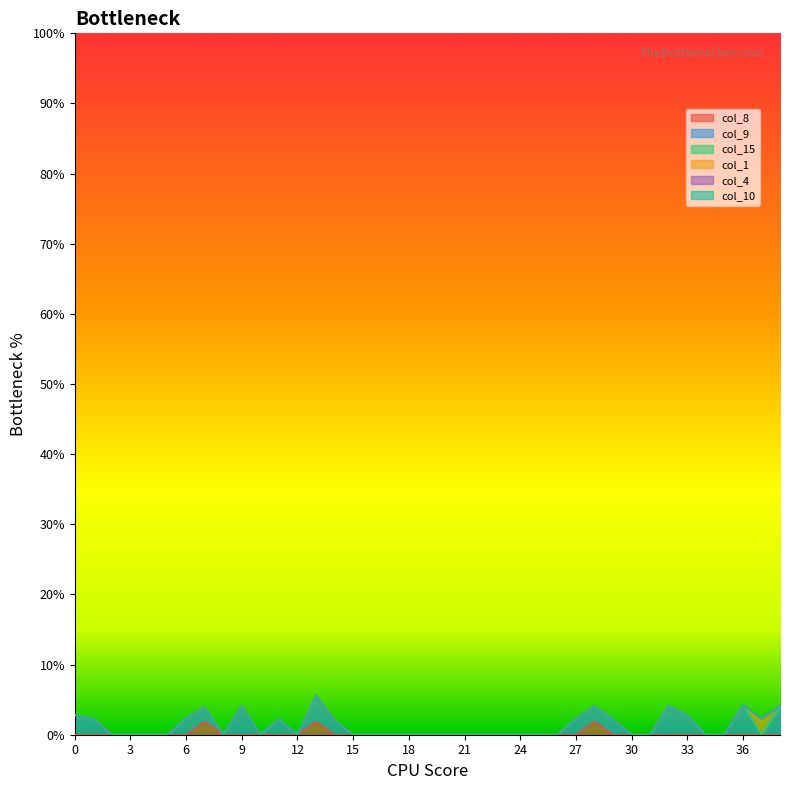

True or false: col_8 and col_15 cross at least once.

False